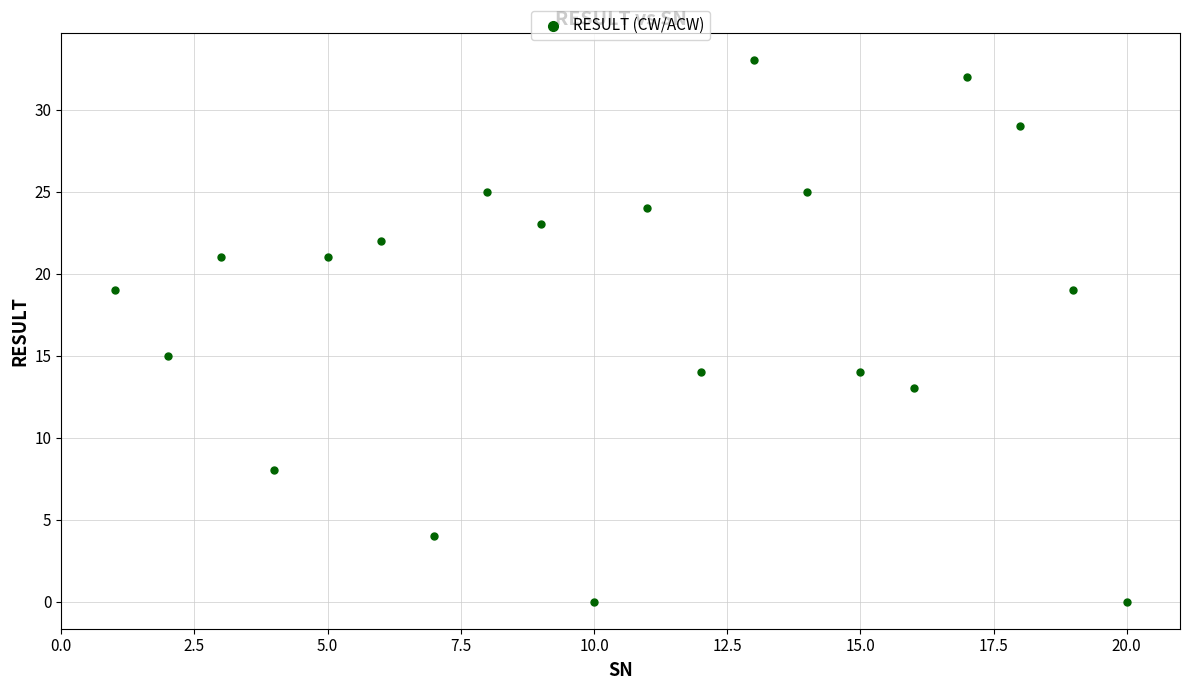

What is the range of Y values (max minus min)?

33